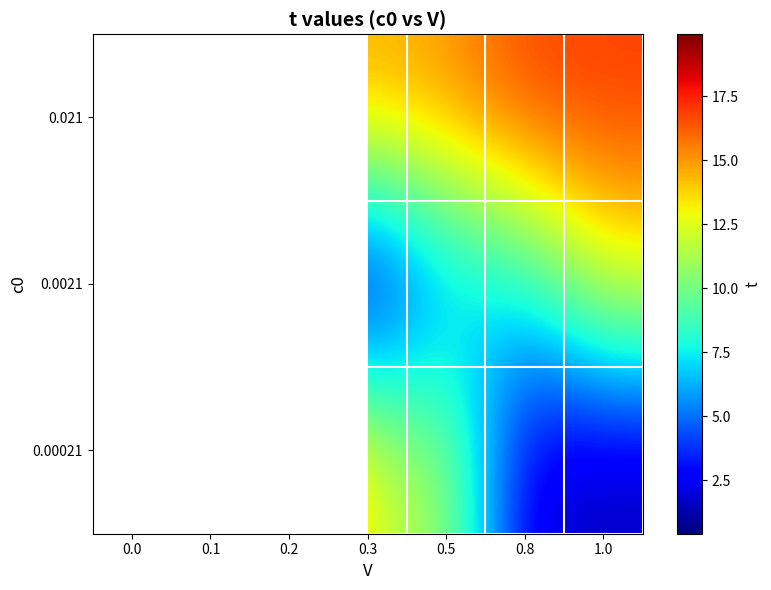

At 0.3, list the series in order from largest to smallest.

0.021, 0.00021, 0.0021